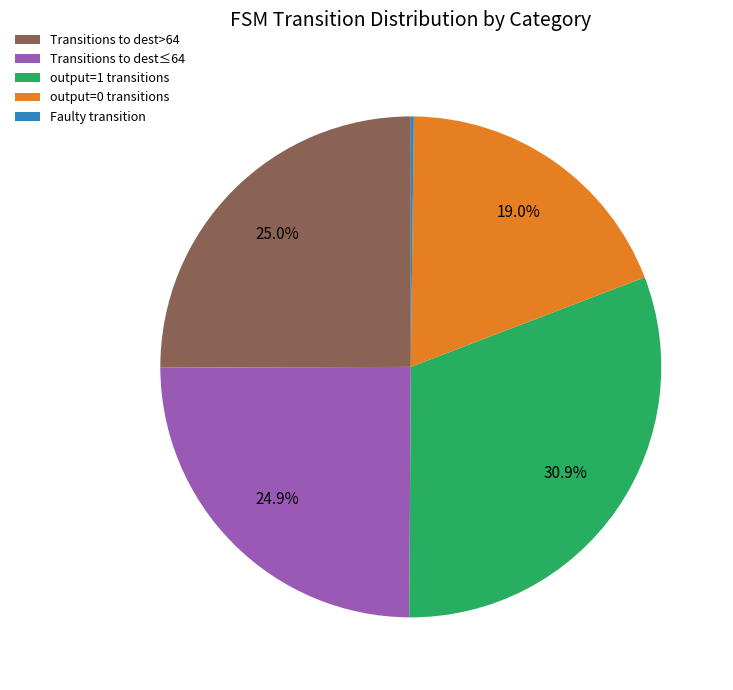

What is the largest slice in the pie chart?

output=1 transitions